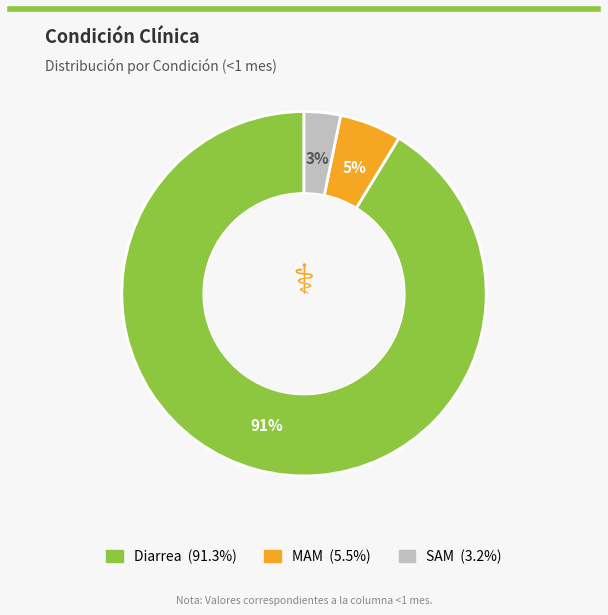

The SAM slice represents 3% of the pie. True or false?

True